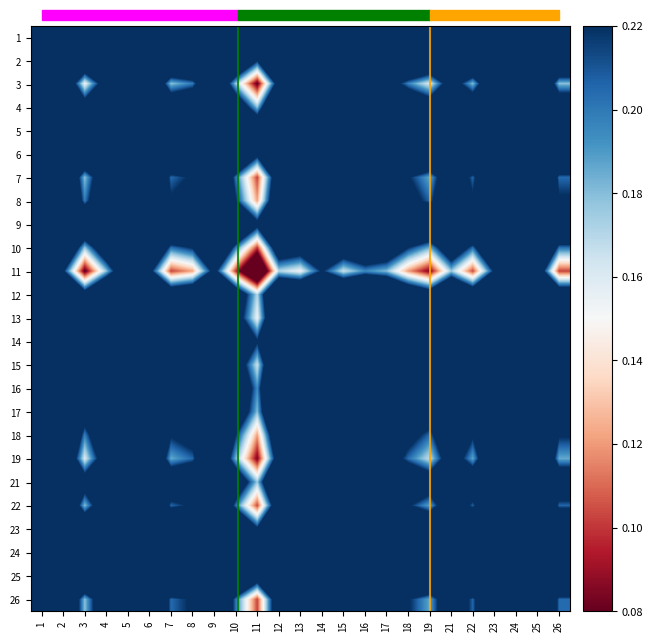

Rank the series at 24 from highest to lowest value.

5, 24, 25, 9, 6, 1, 23, 2, 14, 16, 17, 4, 21, 12, 15, 13, 8, 18, 22, 7, 26, 10, 19, 3, 11